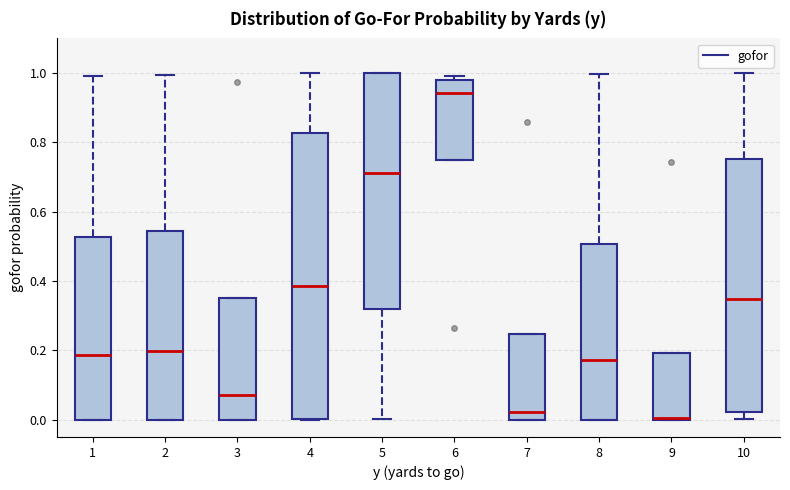

Where is the upper edge of the box at x = 10 on the y-axis? The values are not printed on the chart, so give them approximately, as read against the axis.

0.76